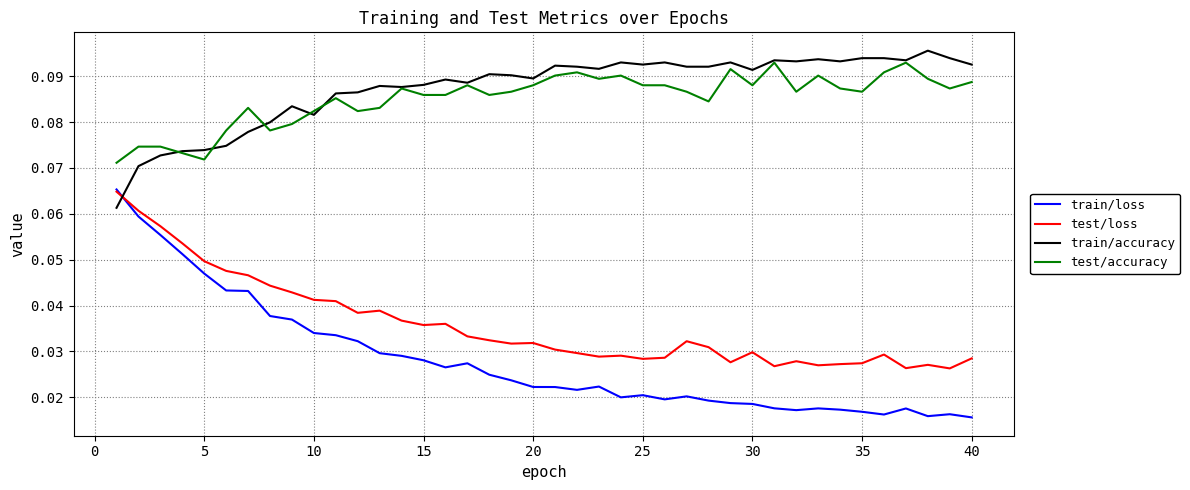

Which series has the largest total across all categories?

train/accuracy